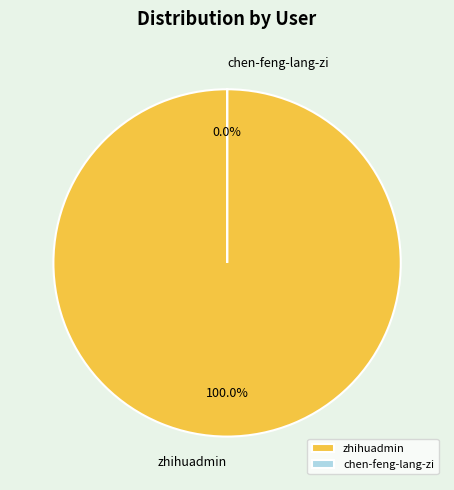

Which has a higher value, zhihuadmin or chen-feng-lang-zi?

zhihuadmin